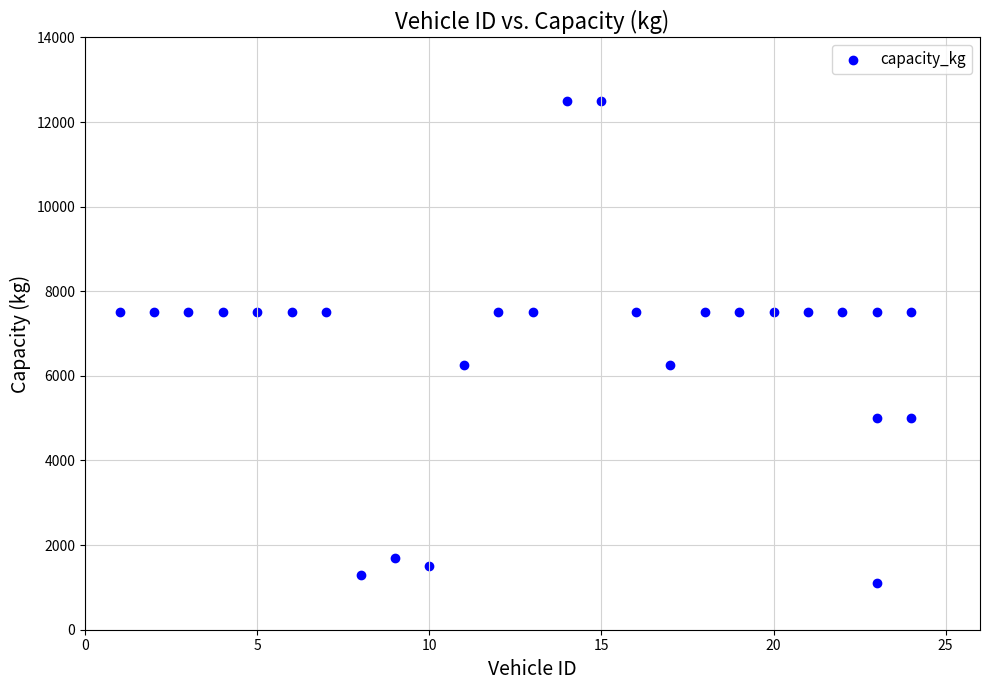

What is the range of X values (max minus min)?

23